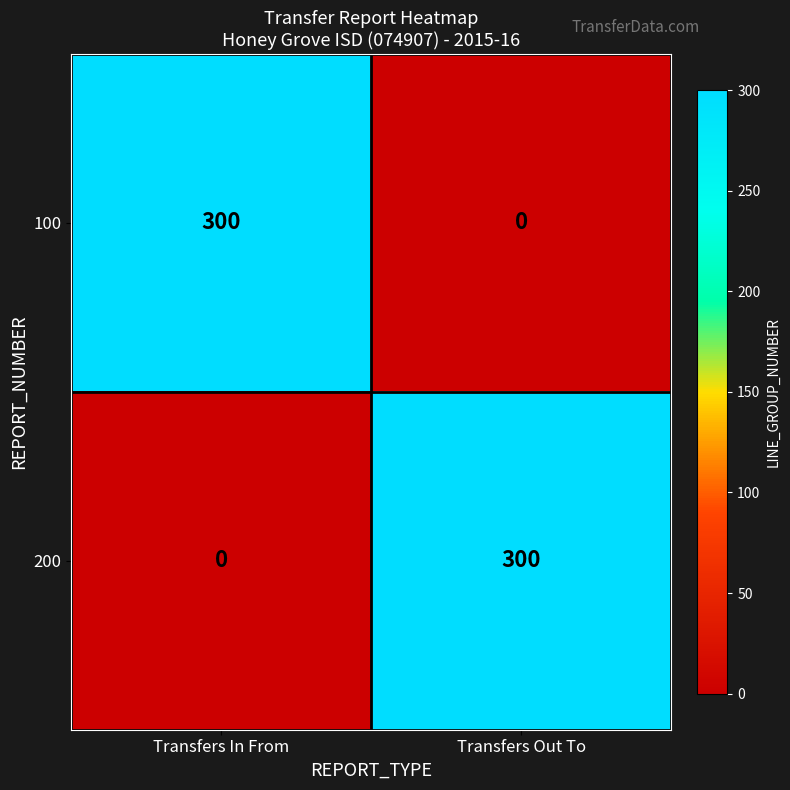

Is the value of 200 at Transfers Out To greater than the value of 100 at Transfers Out To?

Yes